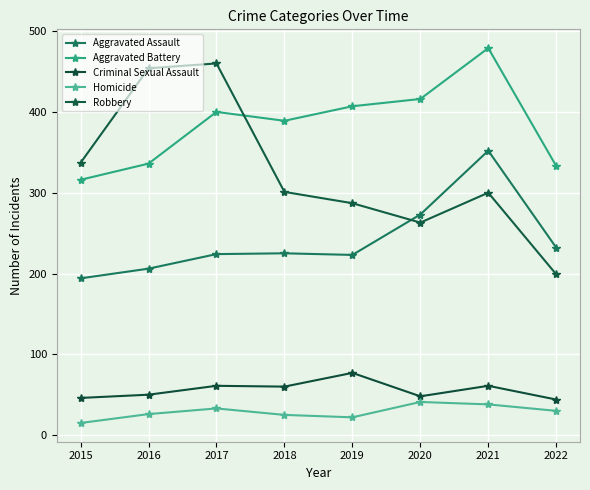

True or false: Homicide and Robbery cross at least once.

False